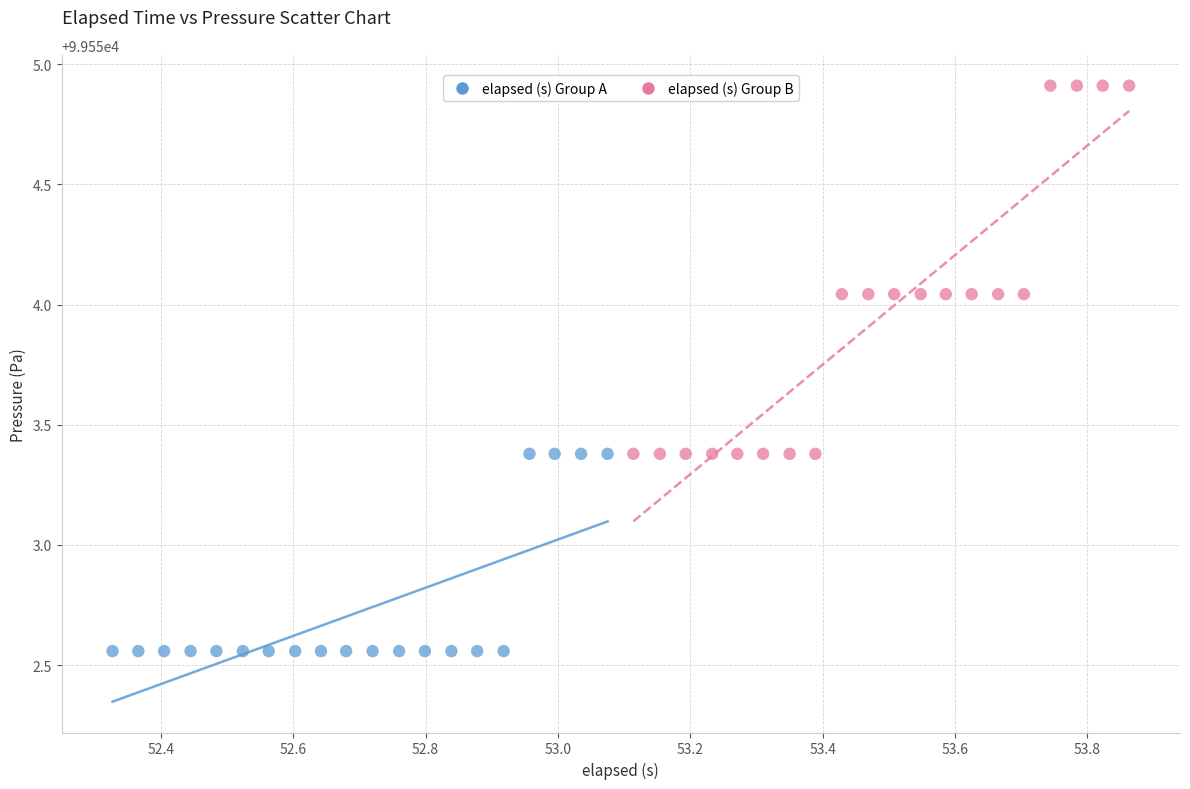

Which series contains the lowest Y value?

elapsed (s) Group A